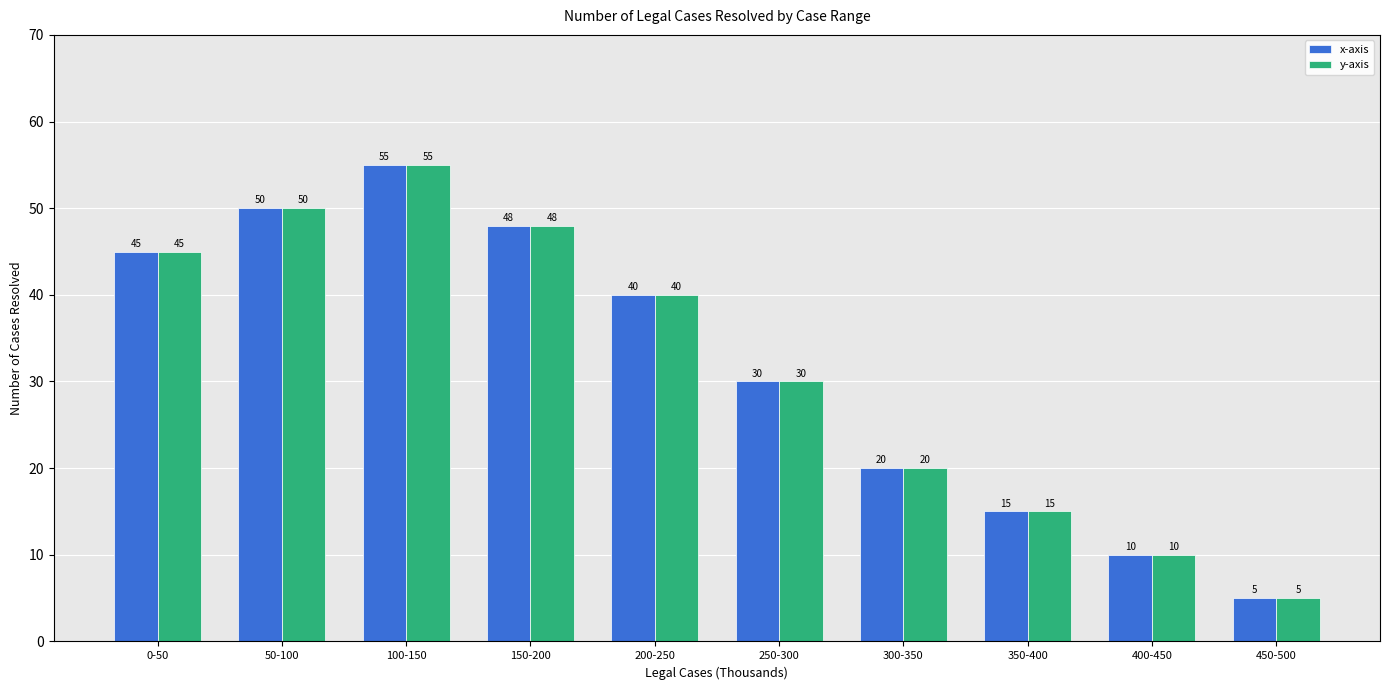

True or false: x-axis has a value of 18 at 0-50.

False